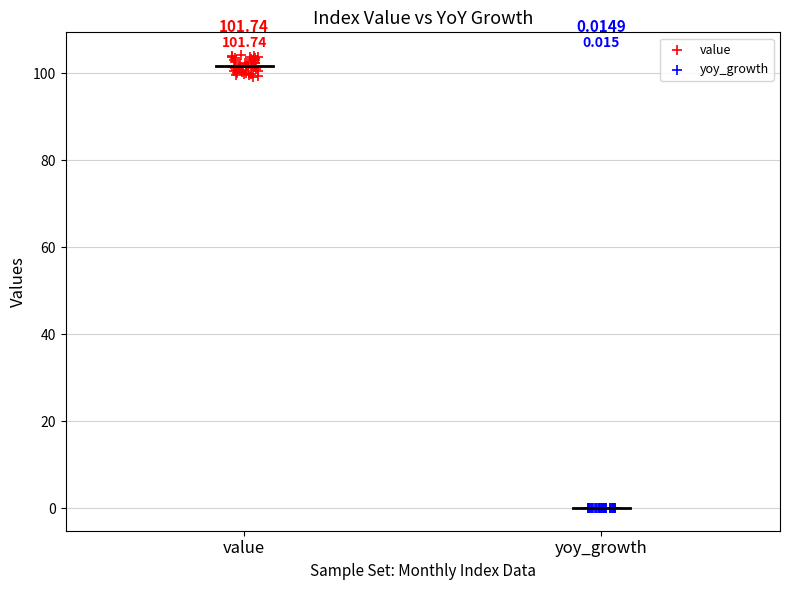

Which series contains the highest Y value?

value